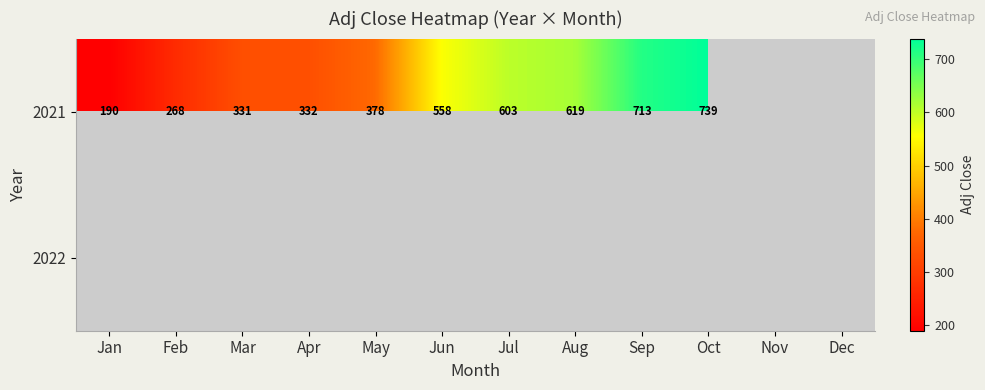

What is the difference between the 2021 values at Jan and Oct?

548.8